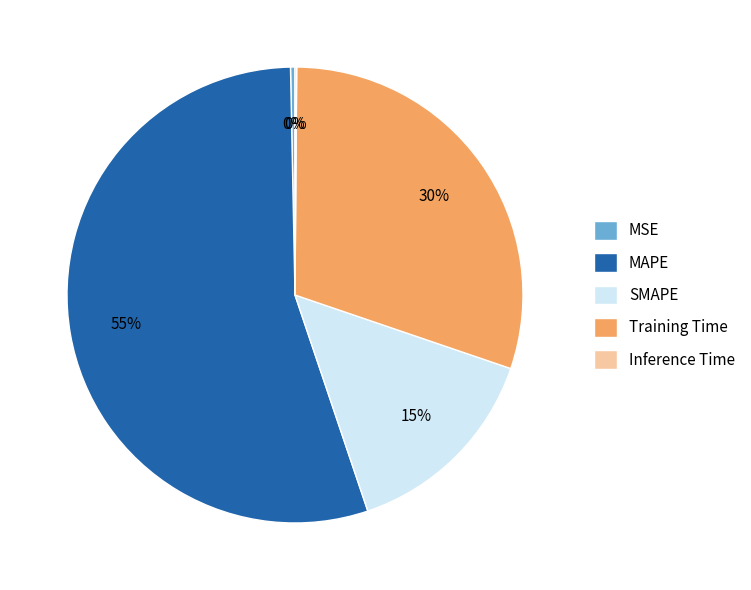

Which category accounts for the majority?

MAPE